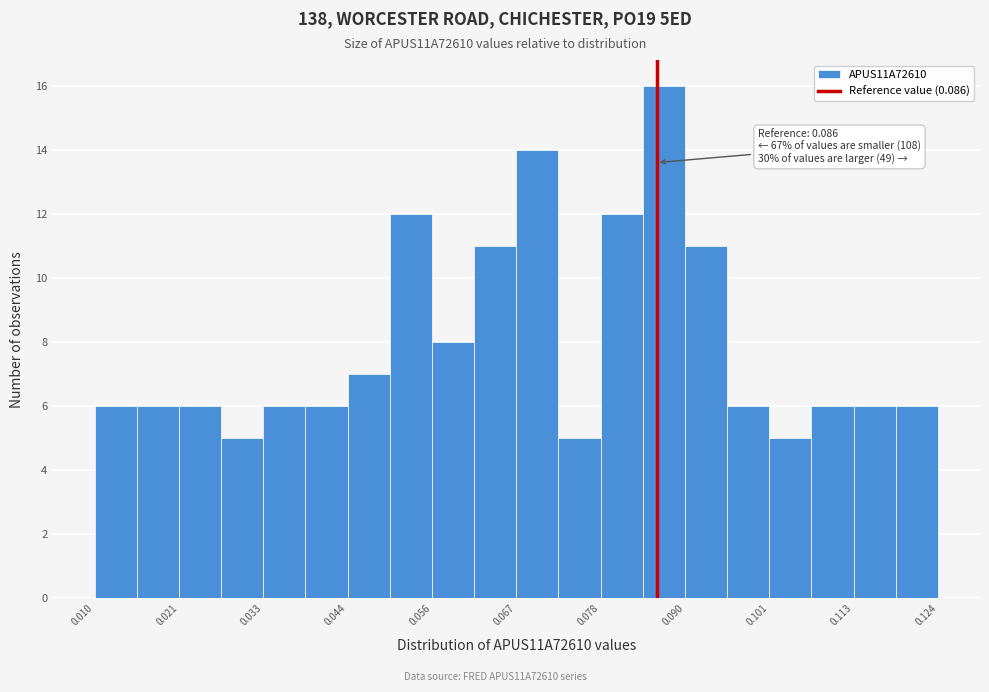

Around what value on the x-axis is the tallest bar? Give the approximate position of its centre, as read against the axis.

0.086